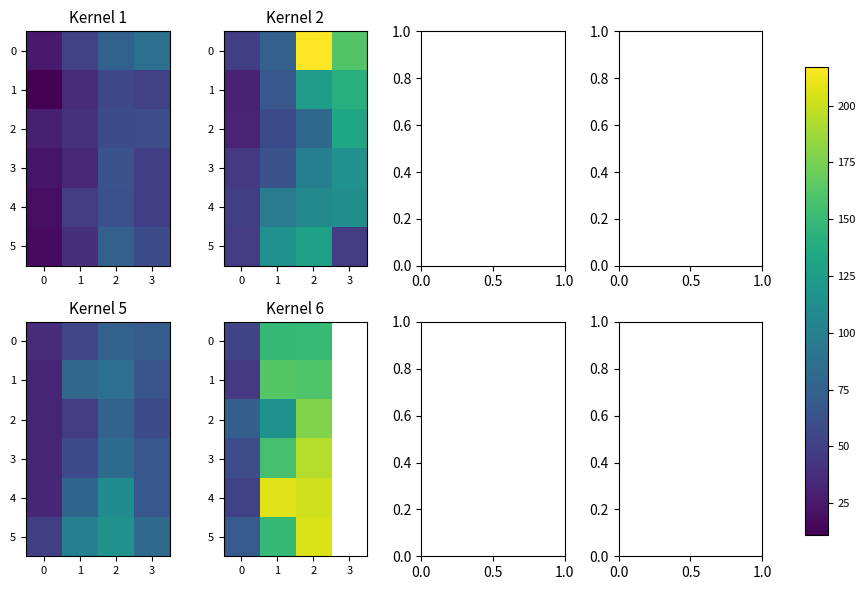

What is the difference between the second highest and minimum values in the 4 series?

202